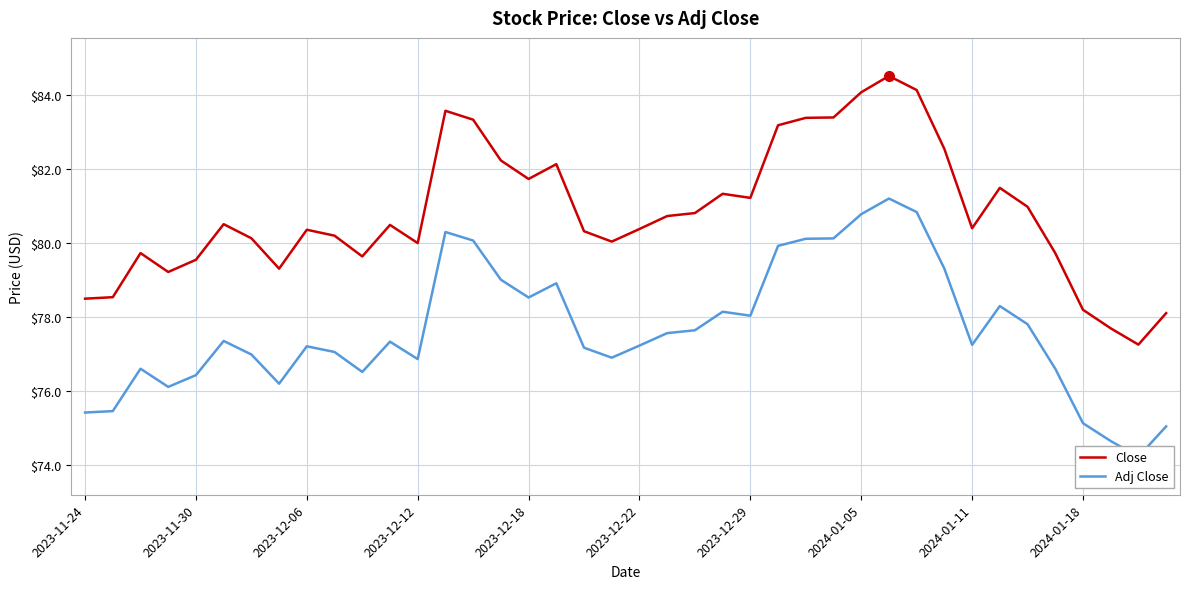

What is the difference between the Adj Close values at 27 and 25?

0.2